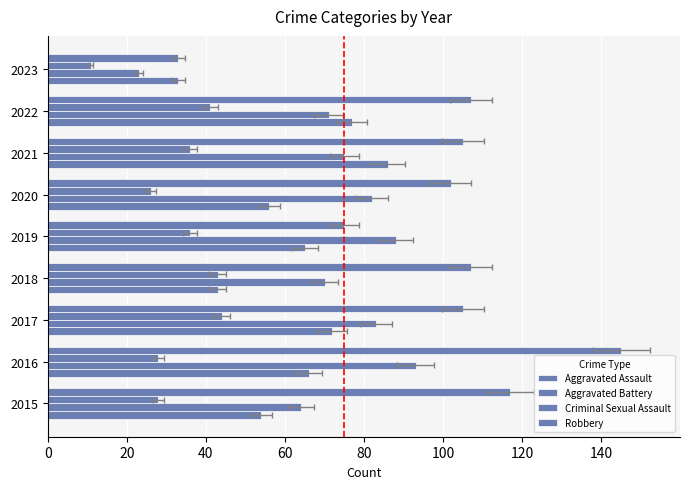

The Robbery series shows 79 at 2015. True or false?

False